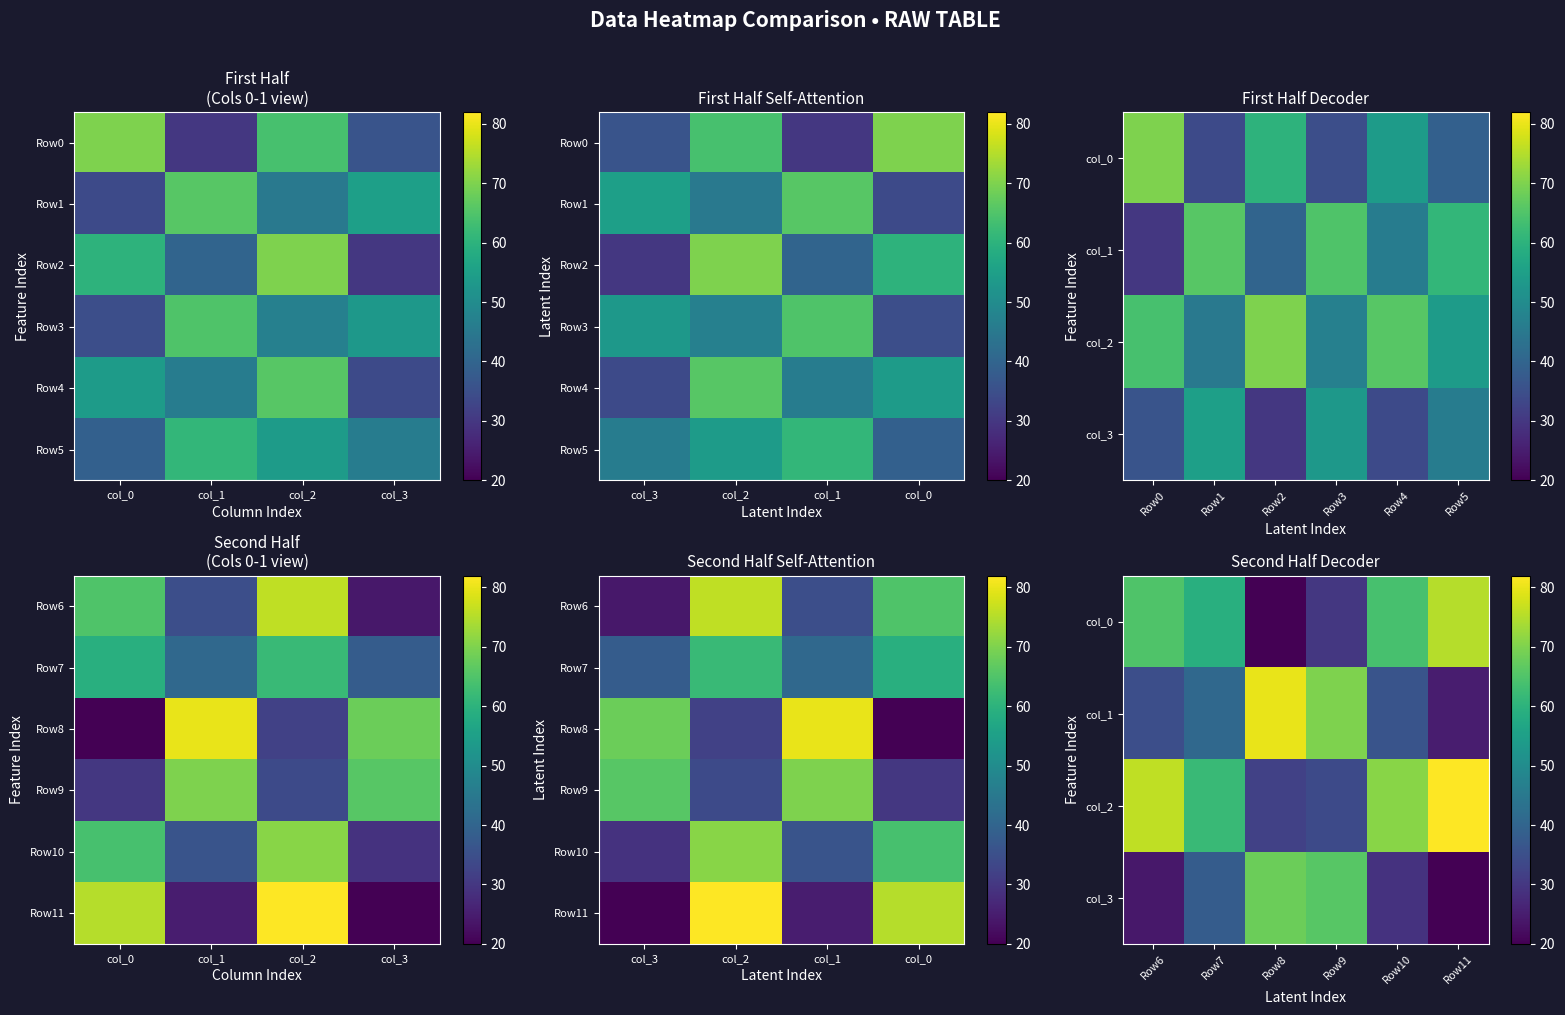

Is the value of col_2 at col_1 greater than the value of col_0 at col_0?

No